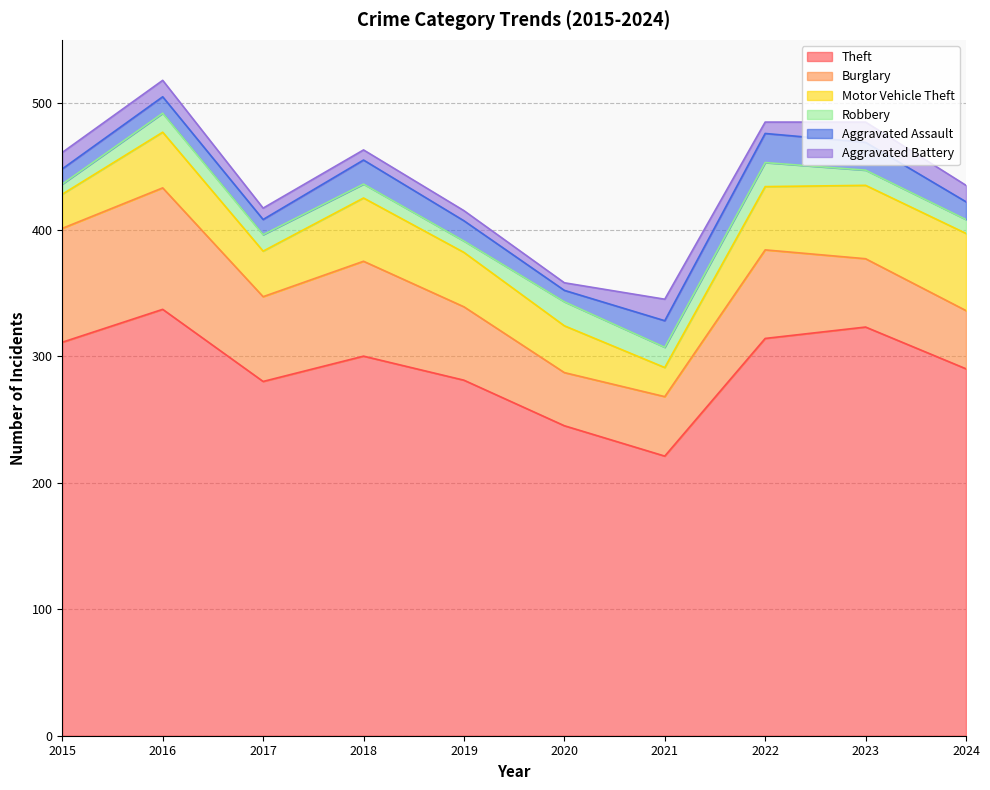

Is it true that Aggravated Assault equals 7 at 2023?

False